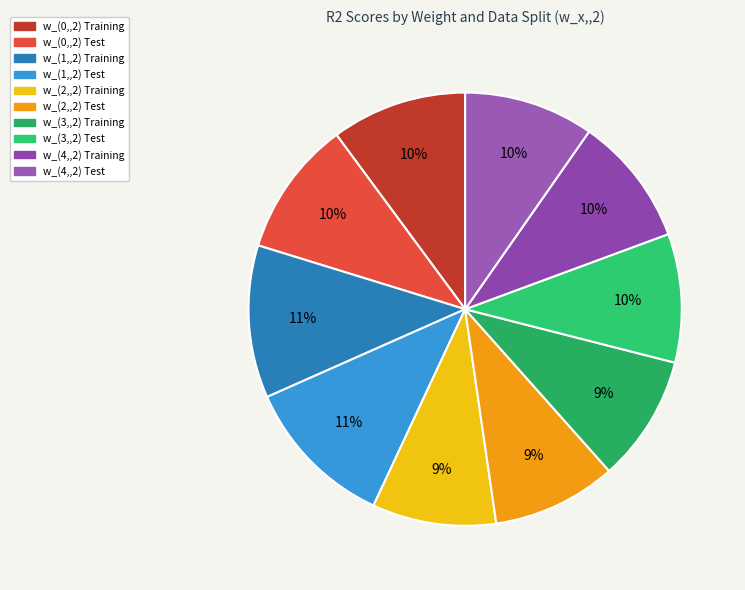

To the nearest percent, what portion does w_(0,,2) Training represent?

10%